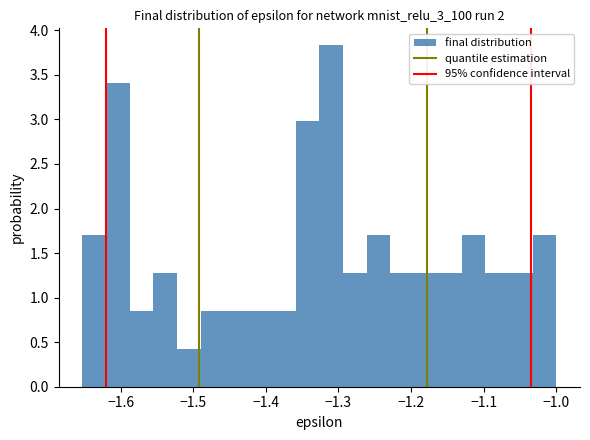

Read against the x-axis, roughly where is the centre of the tallest bar?

-1.31